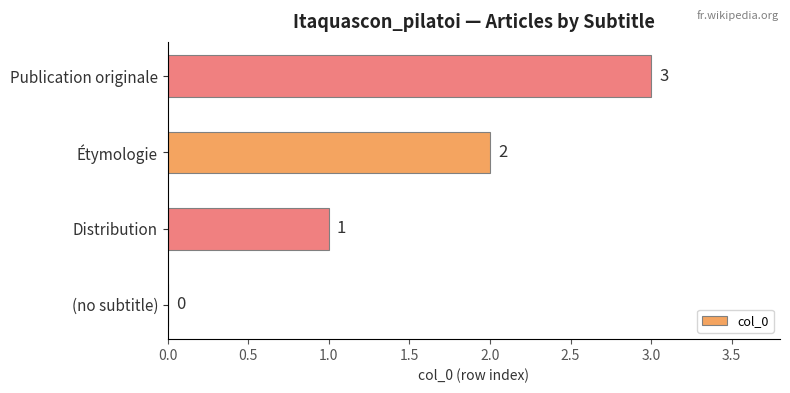

What is the sum of all values?

6